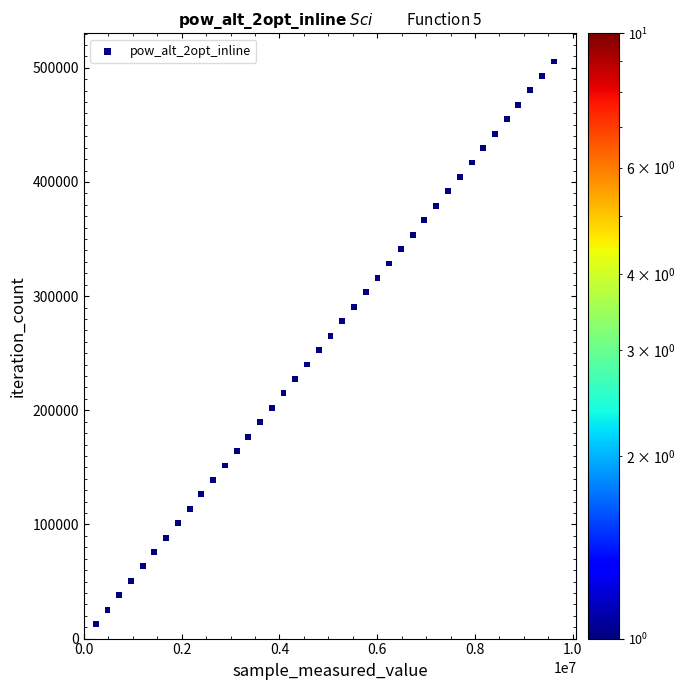

What is the range of X values (max minus min)?

9364758